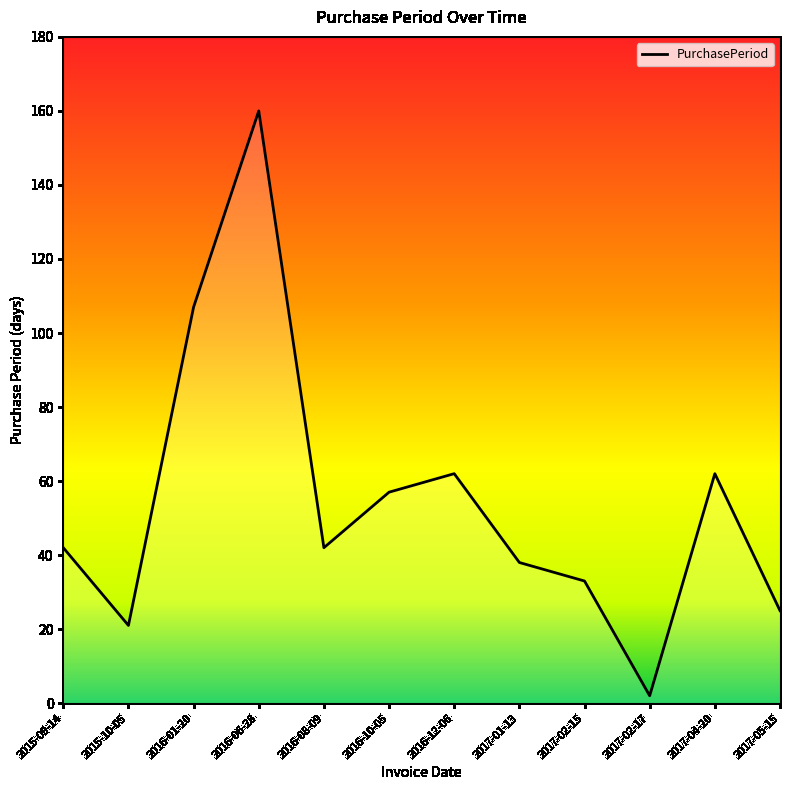

Reading left to right, list all the values displayed in this chart.

2015-09-14=42	2015-10-05=21	2016-01-20=107	2016-06-28=160	2016-08-09=42	2016-10-05=57	2016-12-06=62	2017-01-13=38	2017-02-15=33	2017-02-17=2	2017-04-20=62	2017-05-15=25